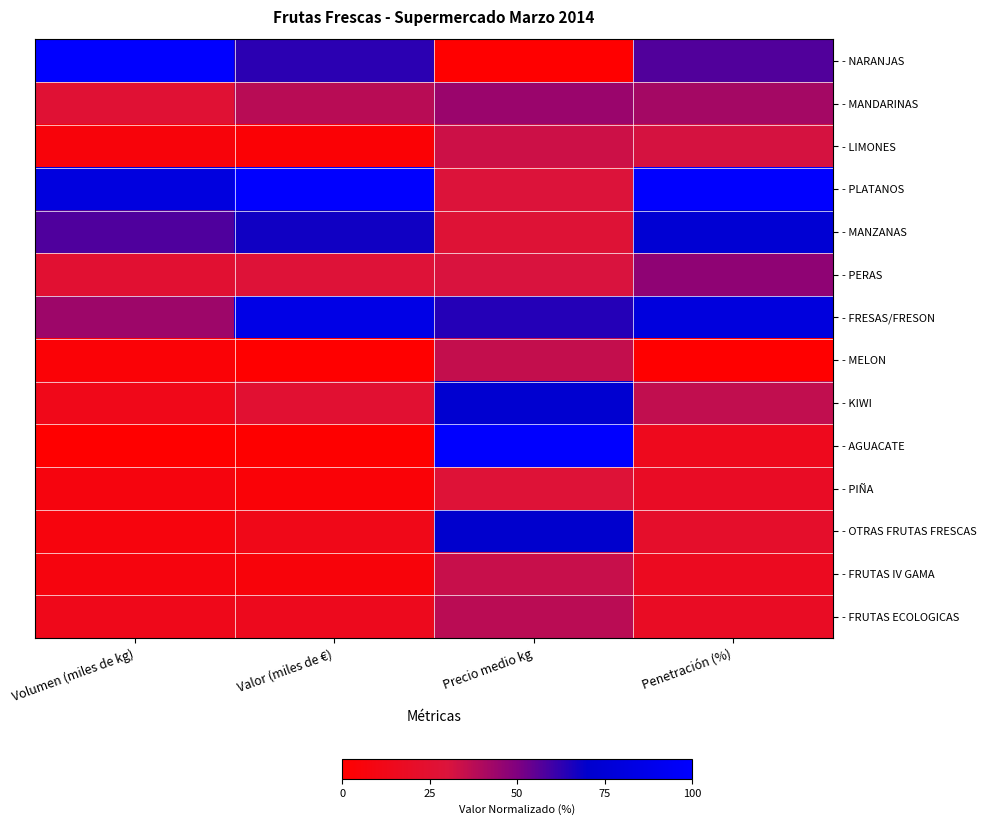

What is the difference between the highest and lowest values at Precio medio kg?

1.0